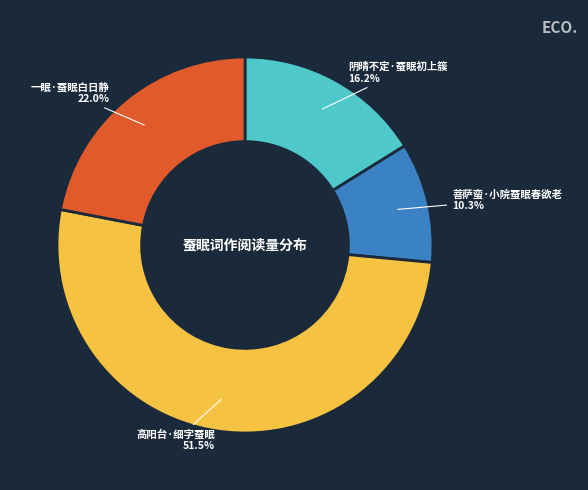

What percentage is NOT represented by 一眠·蚕眠白日静?

78.0%